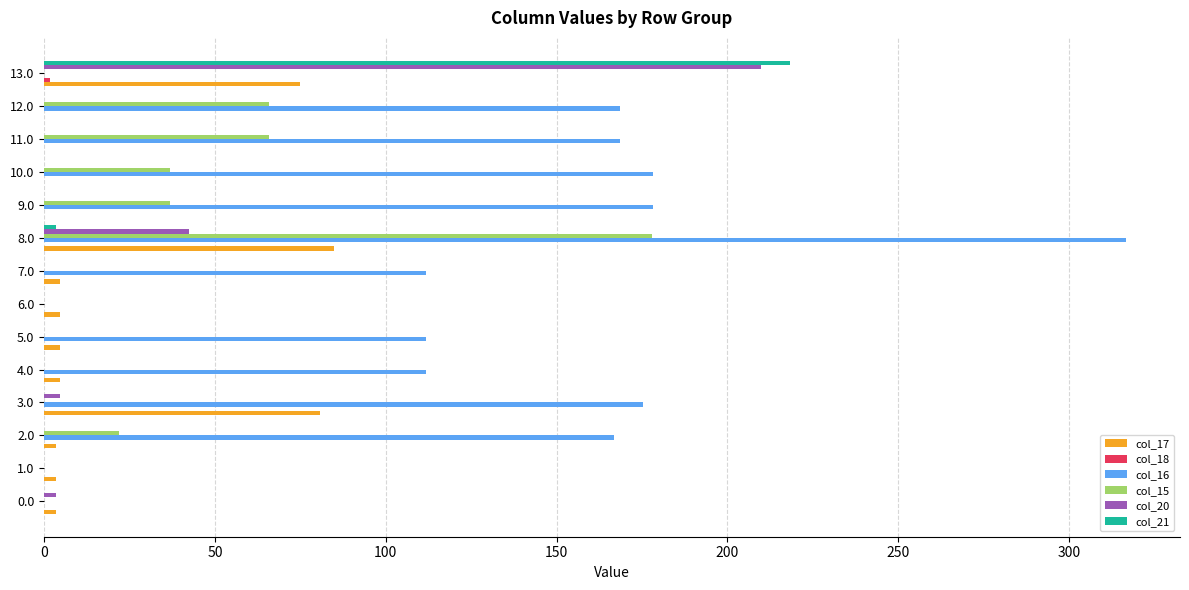

What is the sum of all col_21 values?

221.7